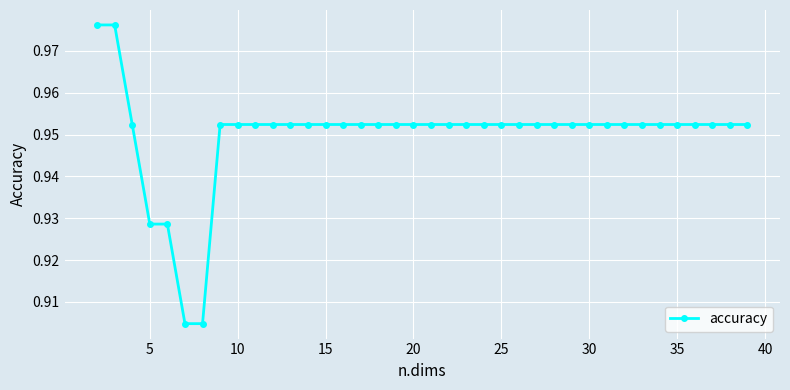

What is the sum of all values?

36.1